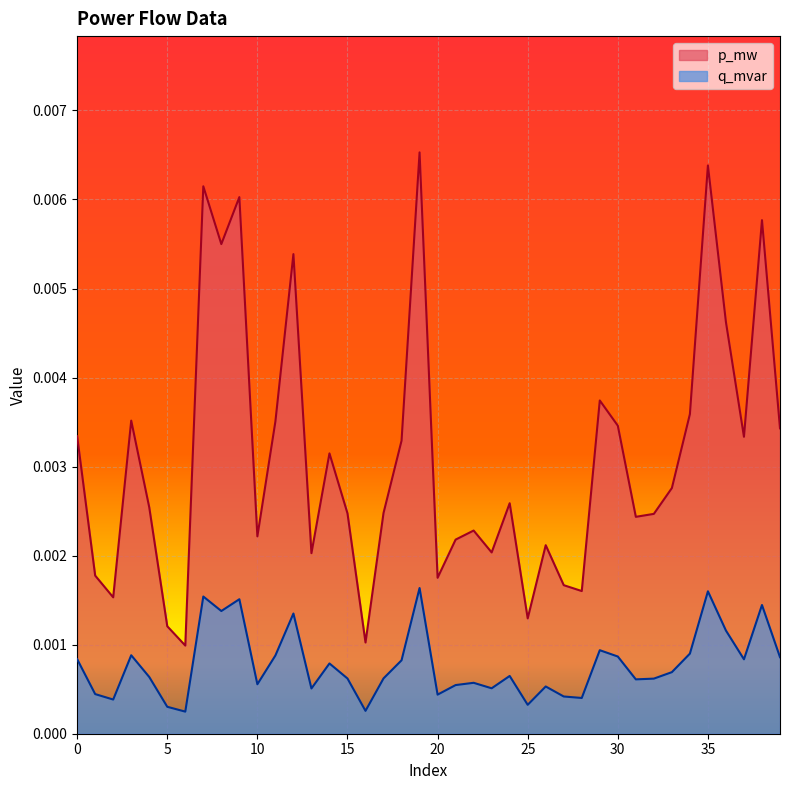

True or false: q_mvar has more than 2 interior local peaks.

True